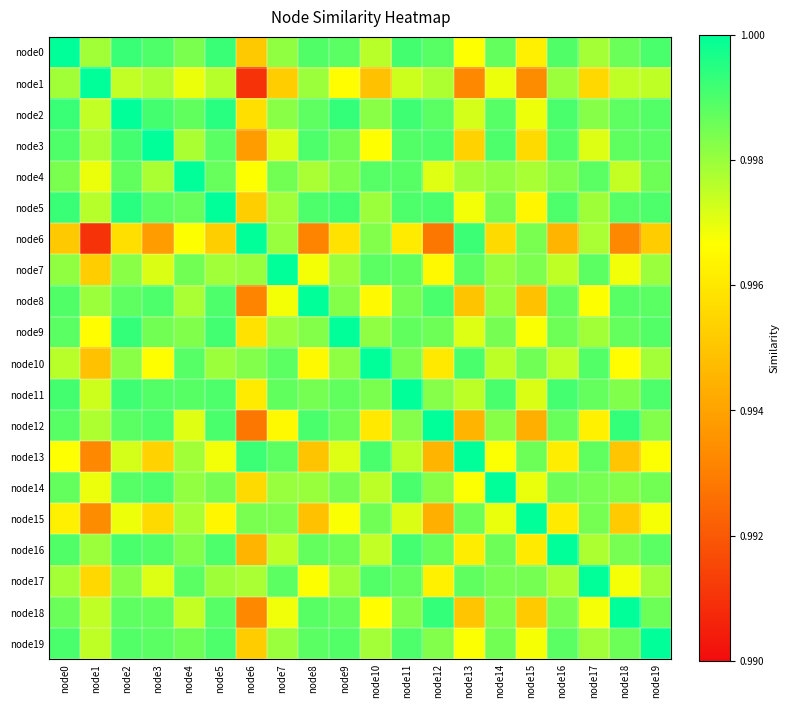

Reading left to right, list all the values displayed in this chart.

node0: node0=1.0	node1=1.0	node2=1.0	node3=1.0	node4=1.0	node5=1.0	node6=1.0	node7=1.0	node8=1.0	node9=1.0	node10=1.0	node11=1.0	node12=1.0	node13=1.0	node14=1.0	node15=1.0	node16=1.0	node17=1.0	node18=1.0	node19=1.0
node1: node0=1.0	node1=1.0	node2=1.0	node3=1.0	node4=1.0	node5=1.0	node6=1.0	node7=1.0	node8=1.0	node9=1.0	node10=1.0	node11=1.0	node12=1.0	node13=1.0	node14=1.0	node15=1.0	node16=1.0	node17=1.0	node18=1.0	node19=1.0
node2: node0=1.0	node1=1.0	node2=1.0	node3=1.0	node4=1.0	node5=1.0	node6=1.0	node7=1.0	node8=1.0	node9=1.0	node10=1.0	node11=1.0	node12=1.0	node13=1.0	node14=1.0	node15=1.0	node16=1.0	node17=1.0	node18=1.0	node19=1.0
node3: node0=1.0	node1=1.0	node2=1.0	node3=1.0	node4=1.0	node5=1.0	node6=1.0	node7=1.0	node8=1.0	node9=1.0	node10=1.0	node11=1.0	node12=1.0	node13=1.0	node14=1.0	node15=1.0	node16=1.0	node17=1.0	node18=1.0	node19=1.0
node4: node0=1.0	node1=1.0	node2=1.0	node3=1.0	node4=1.0	node5=1.0	node6=1.0	node7=1.0	node8=1.0	node9=1.0	node10=1.0	node11=1.0	node12=1.0	node13=1.0	node14=1.0	node15=1.0	node16=1.0	node17=1.0	node18=1.0	node19=1.0
node5: node0=1.0	node1=1.0	node2=1.0	node3=1.0	node4=1.0	node5=1.0	node6=1.0	node7=1.0	node8=1.0	node9=1.0	node10=1.0	node11=1.0	node12=1.0	node13=1.0	node14=1.0	node15=1.0	node16=1.0	node17=1.0	node18=1.0	node19=1.0
node6: node0=1.0	node1=1.0	node2=1.0	node3=1.0	node4=1.0	node5=1.0	node6=1.0	node7=1.0	node8=1.0	node9=1.0	node10=1.0	node11=1.0	node12=1.0	node13=1.0	node14=1.0	node15=1.0	node16=1.0	node17=1.0	node18=1.0	node19=1.0
node7: node0=1.0	node1=1.0	node2=1.0	node3=1.0	node4=1.0	node5=1.0	node6=1.0	node7=1.0	node8=1.0	node9=1.0	node10=1.0	node11=1.0	node12=1.0	node13=1.0	node14=1.0	node15=1.0	node16=1.0	node17=1.0	node18=1.0	node19=1.0
node8: node0=1.0	node1=1.0	node2=1.0	node3=1.0	node4=1.0	node5=1.0	node6=1.0	node7=1.0	node8=1.0	node9=1.0	node10=1.0	node11=1.0	node12=1.0	node13=1.0	node14=1.0	node15=1.0	node16=1.0	node17=1.0	node18=1.0	node19=1.0
node9: node0=1.0	node1=1.0	node2=1.0	node3=1.0	node4=1.0	node5=1.0	node6=1.0	node7=1.0	node8=1.0	node9=1.0	node10=1.0	node11=1.0	node12=1.0	node13=1.0	node14=1.0	node15=1.0	node16=1.0	node17=1.0	node18=1.0	node19=1.0
node10: node0=1.0	node1=1.0	node2=1.0	node3=1.0	node4=1.0	node5=1.0	node6=1.0	node7=1.0	node8=1.0	node9=1.0	node10=1.0	node11=1.0	node12=1.0	node13=1.0	node14=1.0	node15=1.0	node16=1.0	node17=1.0	node18=1.0	node19=1.0
node11: node0=1.0	node1=1.0	node2=1.0	node3=1.0	node4=1.0	node5=1.0	node6=1.0	node7=1.0	node8=1.0	node9=1.0	node10=1.0	node11=1.0	node12=1.0	node13=1.0	node14=1.0	node15=1.0	node16=1.0	node17=1.0	node18=1.0	node19=1.0
node12: node0=1.0	node1=1.0	node2=1.0	node3=1.0	node4=1.0	node5=1.0	node6=1.0	node7=1.0	node8=1.0	node9=1.0	node10=1.0	node11=1.0	node12=1.0	node13=1.0	node14=1.0	node15=1.0	node16=1.0	node17=1.0	node18=1.0	node19=1.0
node13: node0=1.0	node1=1.0	node2=1.0	node3=1.0	node4=1.0	node5=1.0	node6=1.0	node7=1.0	node8=1.0	node9=1.0	node10=1.0	node11=1.0	node12=1.0	node13=1.0	node14=1.0	node15=1.0	node16=1.0	node17=1.0	node18=1.0	node19=1.0
node14: node0=1.0	node1=1.0	node2=1.0	node3=1.0	node4=1.0	node5=1.0	node6=1.0	node7=1.0	node8=1.0	node9=1.0	node10=1.0	node11=1.0	node12=1.0	node13=1.0	node14=1.0	node15=1.0	node16=1.0	node17=1.0	node18=1.0	node19=1.0
node15: node0=1.0	node1=1.0	node2=1.0	node3=1.0	node4=1.0	node5=1.0	node6=1.0	node7=1.0	node8=1.0	node9=1.0	node10=1.0	node11=1.0	node12=1.0	node13=1.0	node14=1.0	node15=1.0	node16=1.0	node17=1.0	node18=1.0	node19=1.0
node16: node0=1.0	node1=1.0	node2=1.0	node3=1.0	node4=1.0	node5=1.0	node6=1.0	node7=1.0	node8=1.0	node9=1.0	node10=1.0	node11=1.0	node12=1.0	node13=1.0	node14=1.0	node15=1.0	node16=1.0	node17=1.0	node18=1.0	node19=1.0
node17: node0=1.0	node1=1.0	node2=1.0	node3=1.0	node4=1.0	node5=1.0	node6=1.0	node7=1.0	node8=1.0	node9=1.0	node10=1.0	node11=1.0	node12=1.0	node13=1.0	node14=1.0	node15=1.0	node16=1.0	node17=1.0	node18=1.0	node19=1.0
node18: node0=1.0	node1=1.0	node2=1.0	node3=1.0	node4=1.0	node5=1.0	node6=1.0	node7=1.0	node8=1.0	node9=1.0	node10=1.0	node11=1.0	node12=1.0	node13=1.0	node14=1.0	node15=1.0	node16=1.0	node17=1.0	node18=1.0	node19=1.0
node19: node0=1.0	node1=1.0	node2=1.0	node3=1.0	node4=1.0	node5=1.0	node6=1.0	node7=1.0	node8=1.0	node9=1.0	node10=1.0	node11=1.0	node12=1.0	node13=1.0	node14=1.0	node15=1.0	node16=1.0	node17=1.0	node18=1.0	node19=1.0